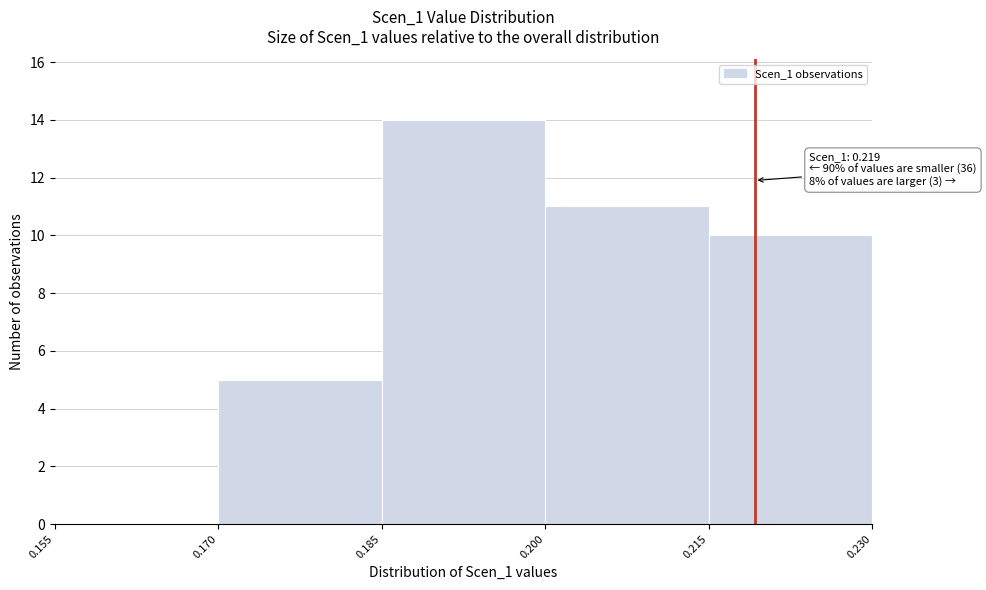

Which range on the x-axis has the tallest bar?

0.185 to 0.200